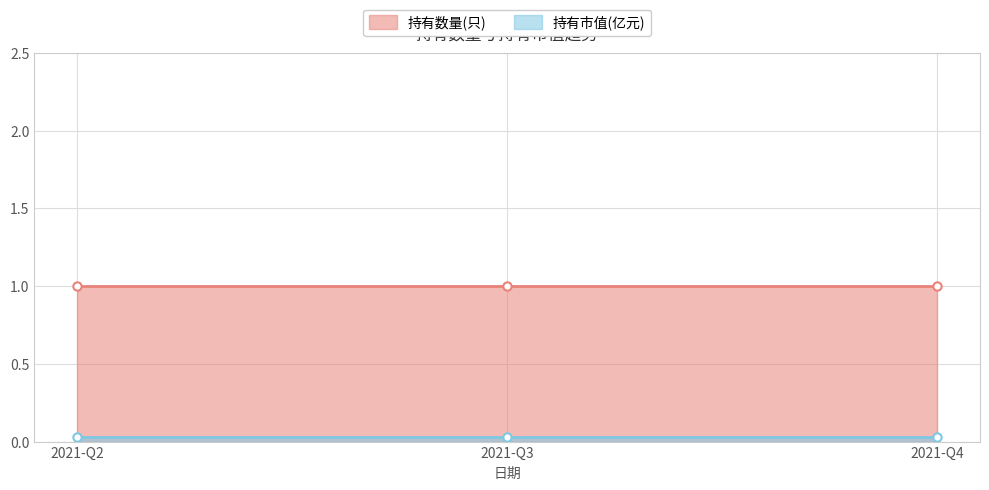

Rank the series by their average value, from highest to lowest.

持有数量(只), 持有市值(亿元)